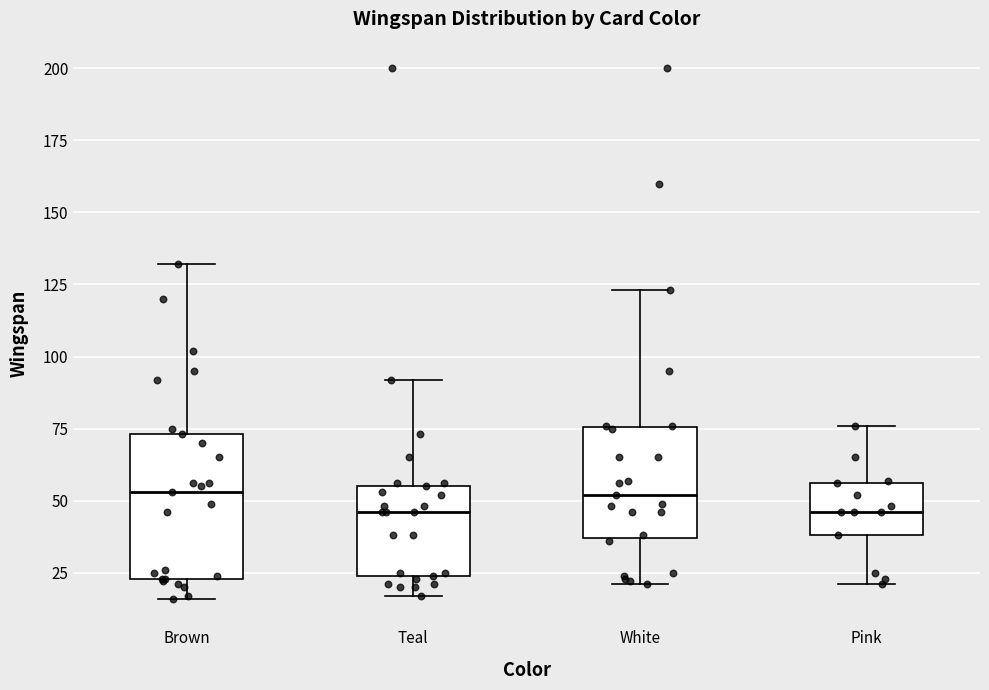

Reading left to right, transcribe this box plot: for each box, give where its median line is, the range the box spans, and where its two whiskers end, as read against the y-axis. The values are not printed on the chart, so give them approximately, as read against the axis.

Brown: median 55, box 25 to 75, whiskers 15 to 130
Teal: median 45, box 25 to 55, whiskers 15 to 90
White: median 50, box 35 to 75, whiskers 20 to 125
Pink: median 45, box 40 to 55, whiskers 20 to 75